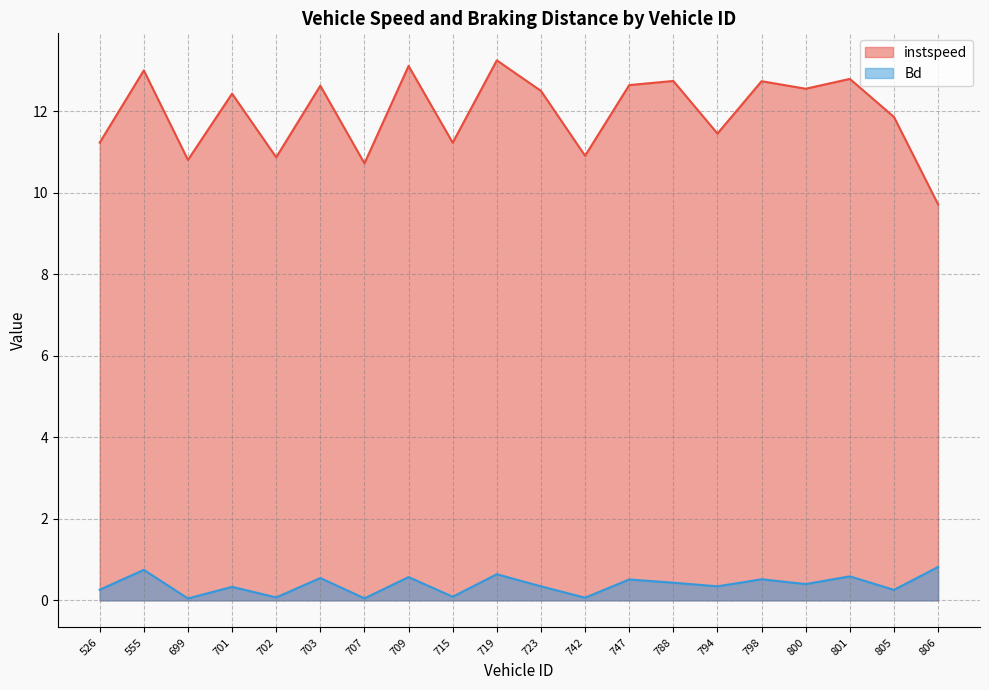

What is the difference between the maximum and second lowest values in the Bd series?

0.8